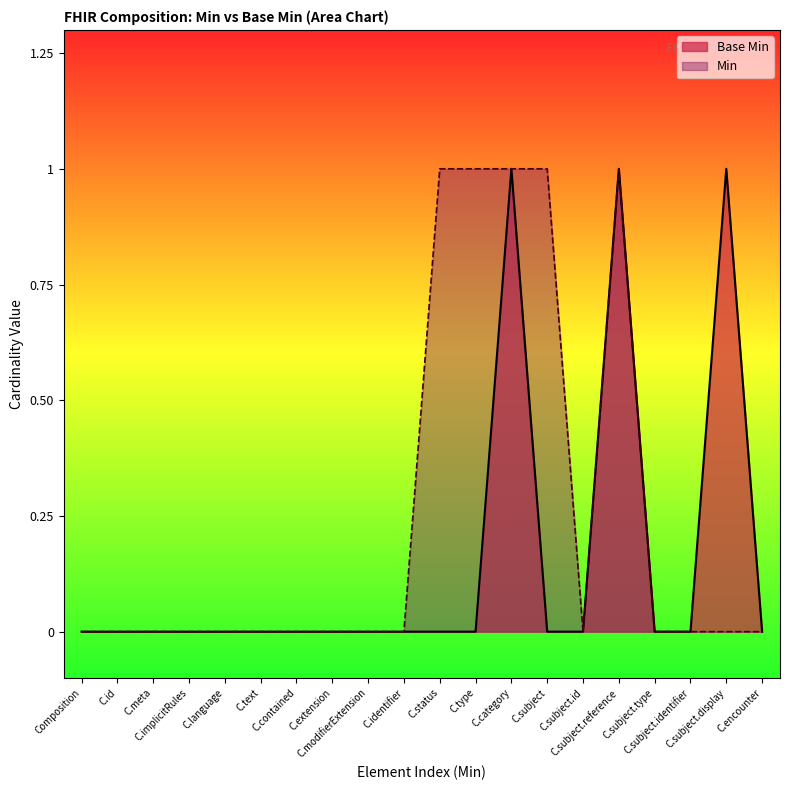

Rank the series by their average value, from highest to lowest.

Min, Base Min